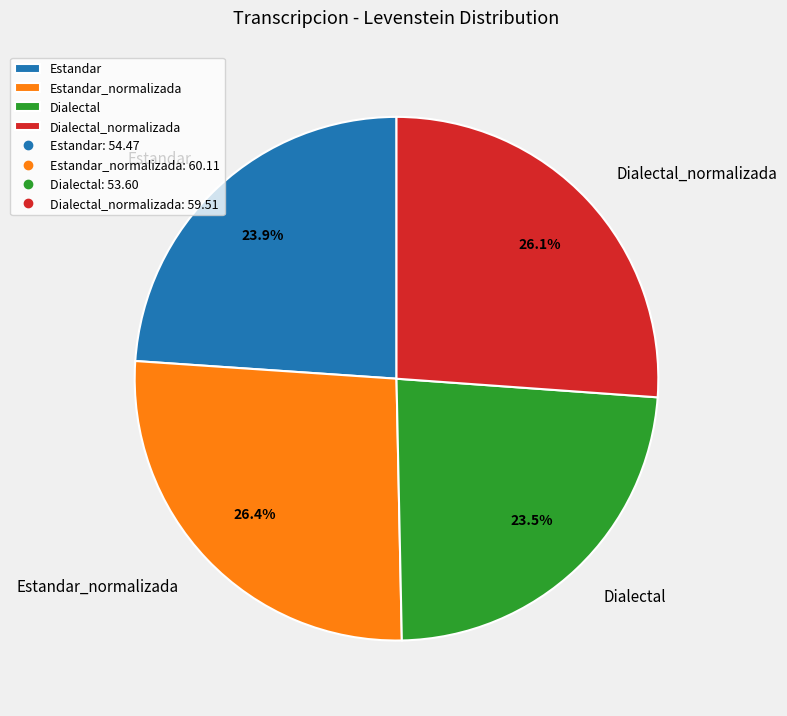

Is there any slice that represents more than half of the pie?

No